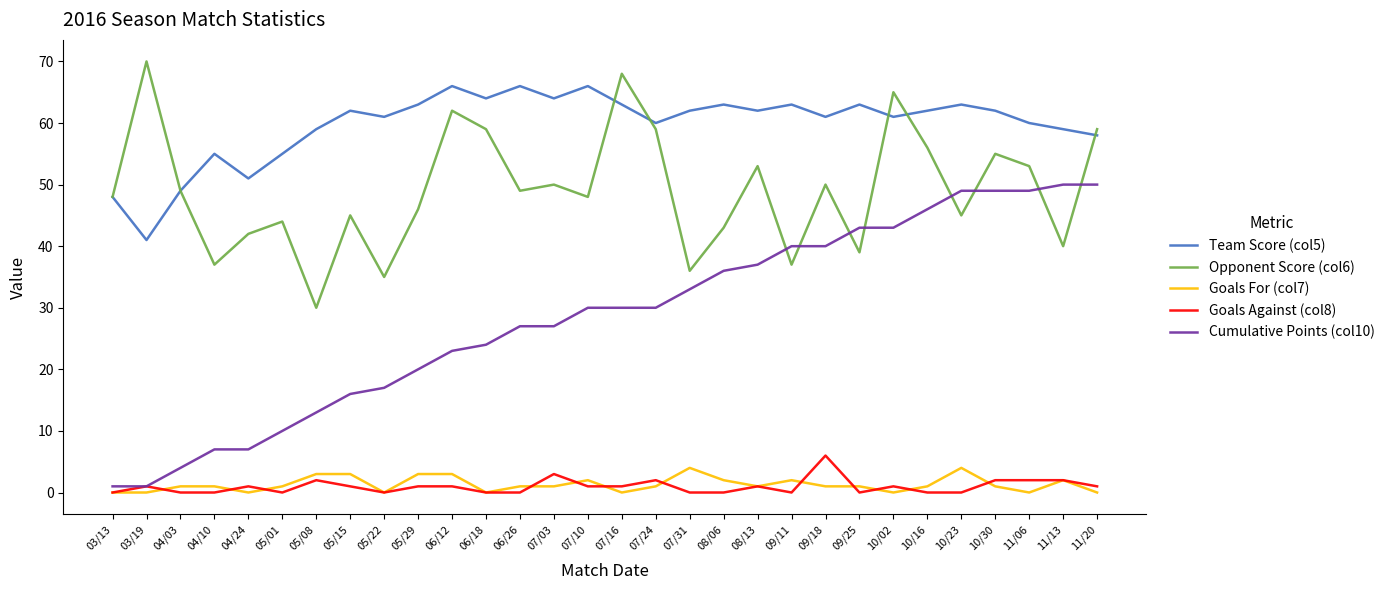

Count the number of data series in this chart.

5